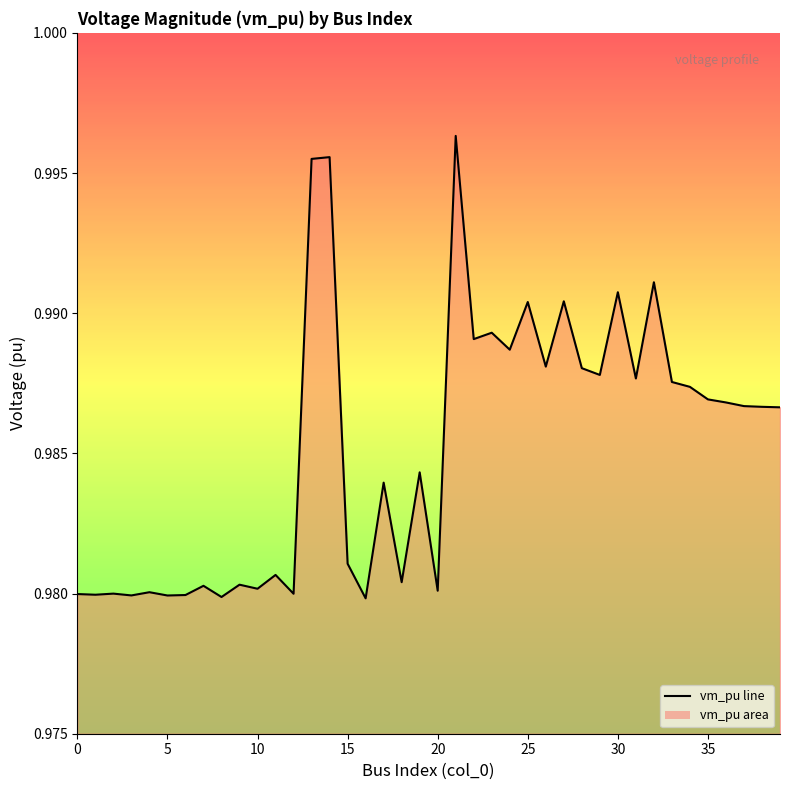

Where is the data nearest to the value 0?

16